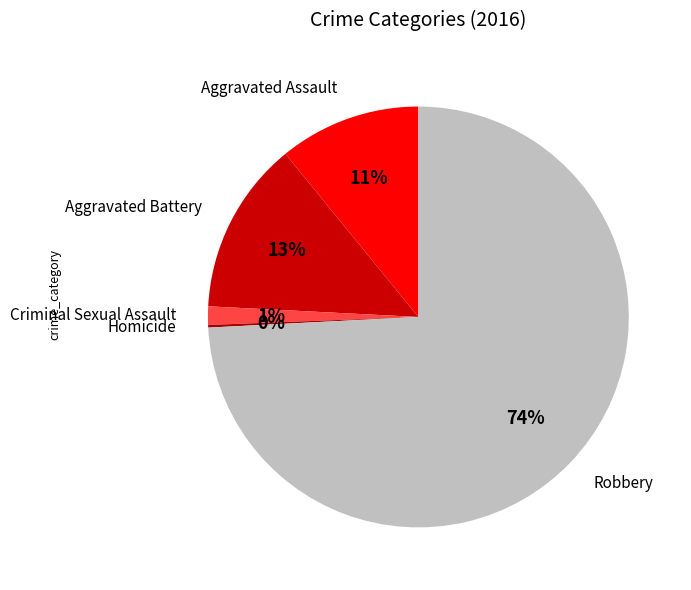

Which has a higher value, Criminal Sexual Assault or Aggravated Assault?

Aggravated Assault